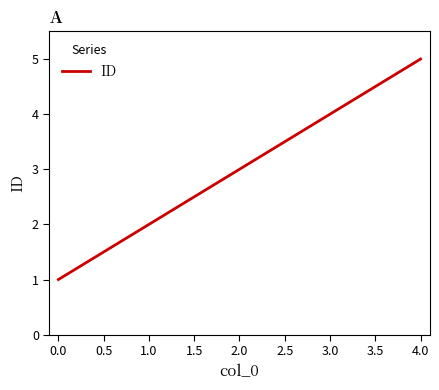

What is the change in value from 0.0 to 4.0?

+4